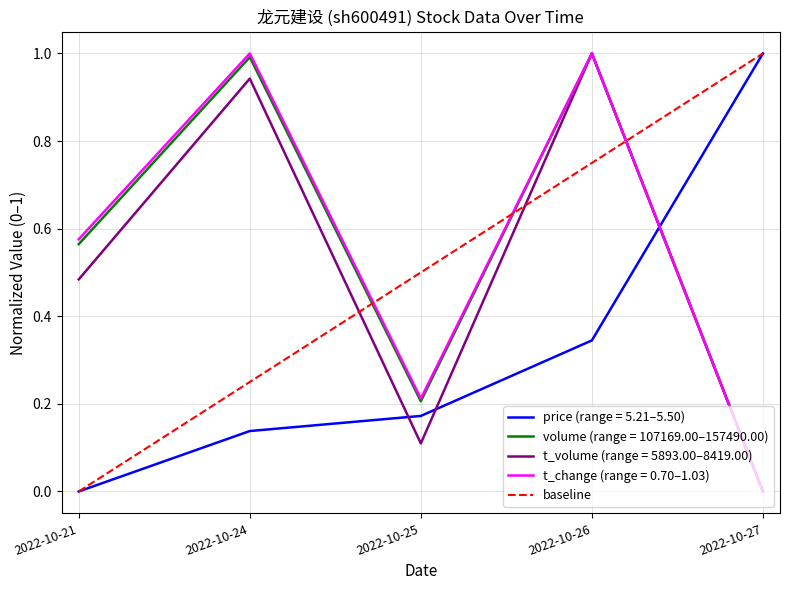

True or false: t_change (range = 0.70–1.03) has a value of 1.0 at 2022-10-21.

False